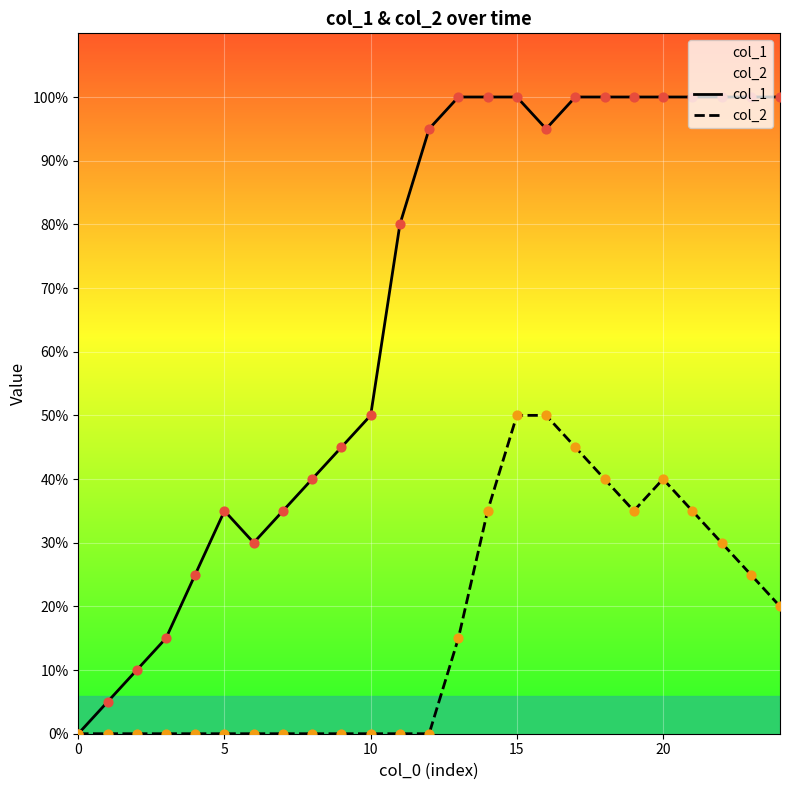

At which category is the sum across all series the highest?

15